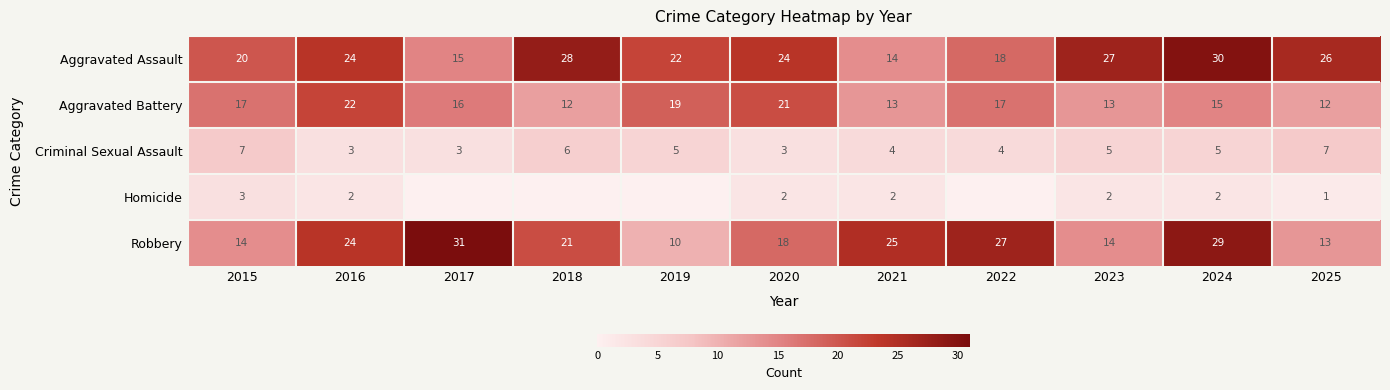

Where does the Robbery series first go above 21?

2016